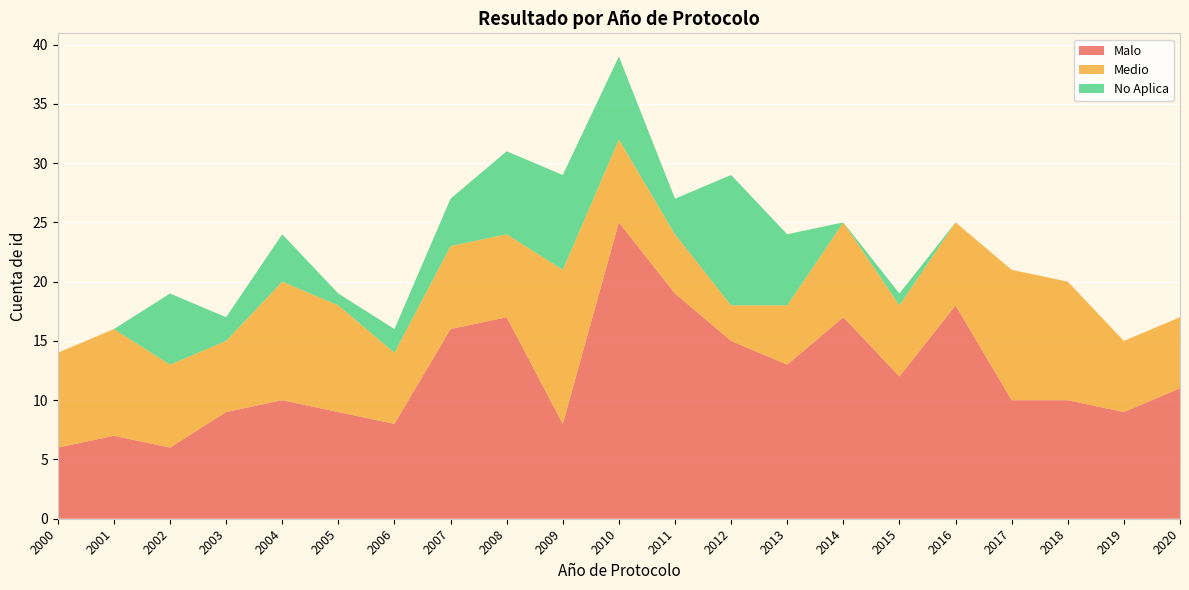

Reading left to right, list all the values displayed in this chart.

Malo: 6	7	6	9	10	9	8	16	17	8	25	19	15	13	17	12	18	10	10	9	11
Medio: 8	9	7	6	10	9	6	7	7	13	7	5	3	5	8	6	7	11	10	6	6
No Aplica: 0	0	6	2	4	1	2	4	7	8	7	3	11	6	0	1	0	0	0	0	0